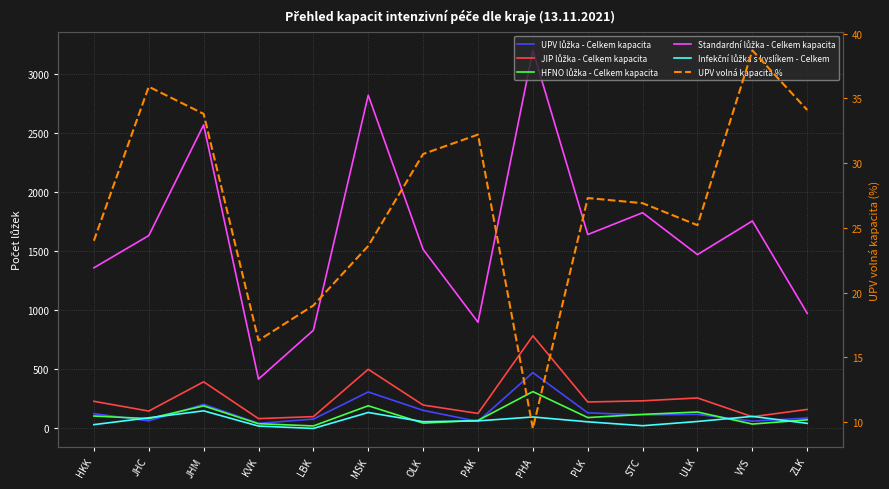

Does the chart display data point markers on the line(s)?

No